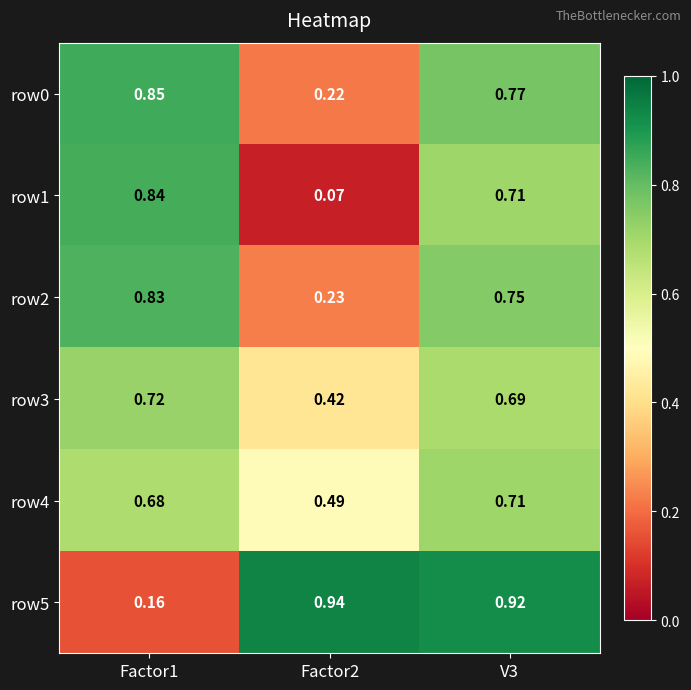

Is the value of row5 at Factor1 greater than the value of row2 at Factor2?

No